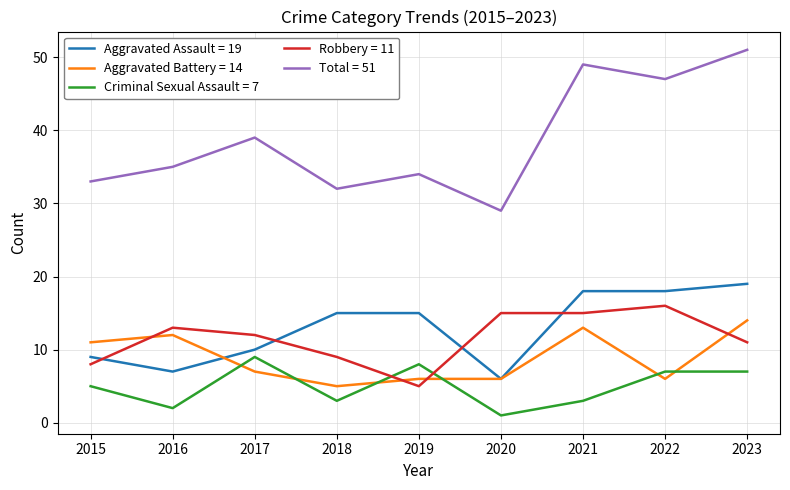

The Criminal Sexual Assault = 7 series shows 7 at 2023. True or false?

True